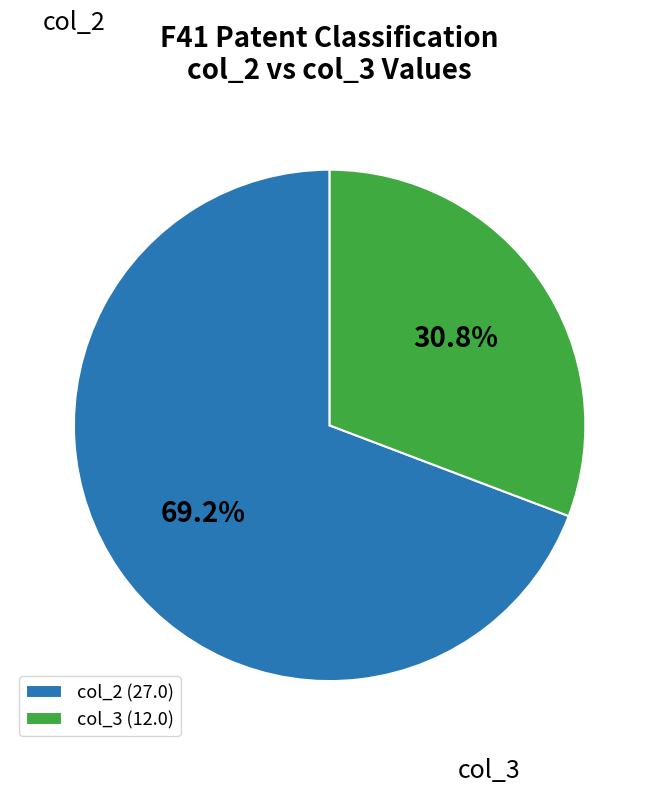

Does col_2 (27.0) account for over 50% of the chart?

Yes